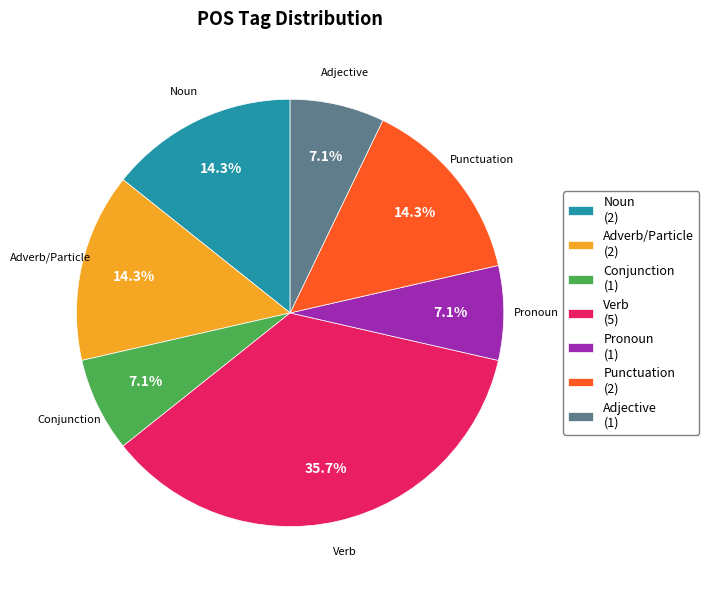

Is the sum of Adverb/Particle and Adjective greater than half?

No